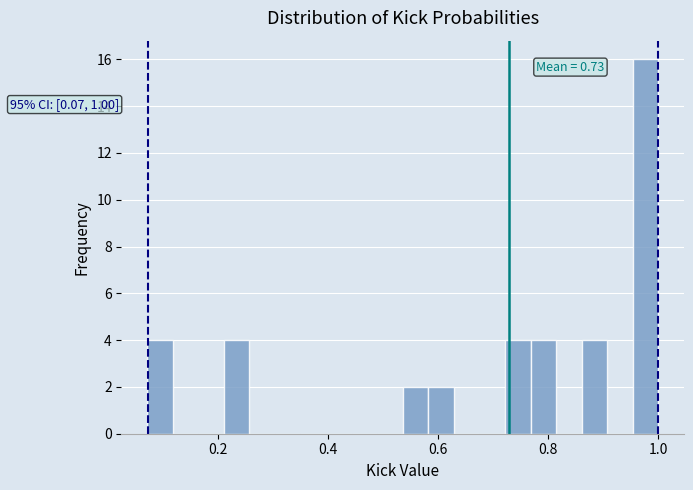

Read against the x-axis, roughly where is the centre of the tallest bar?

0.98